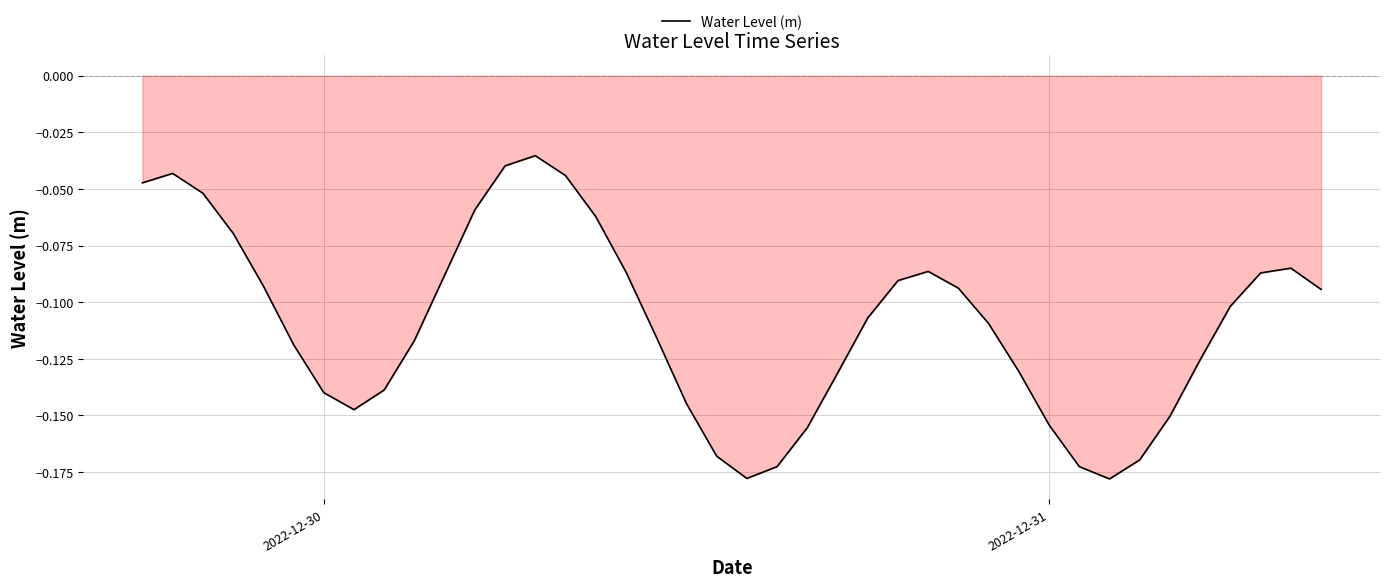

Is this an area chart (filled region under the line)?

Yes